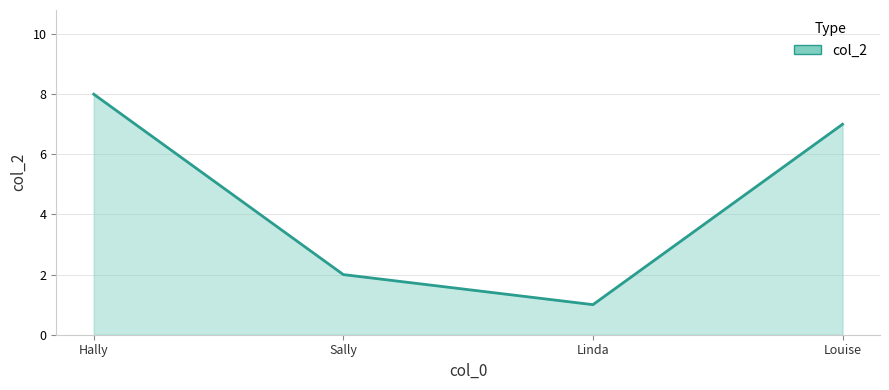

What position from the right is Hally?

4